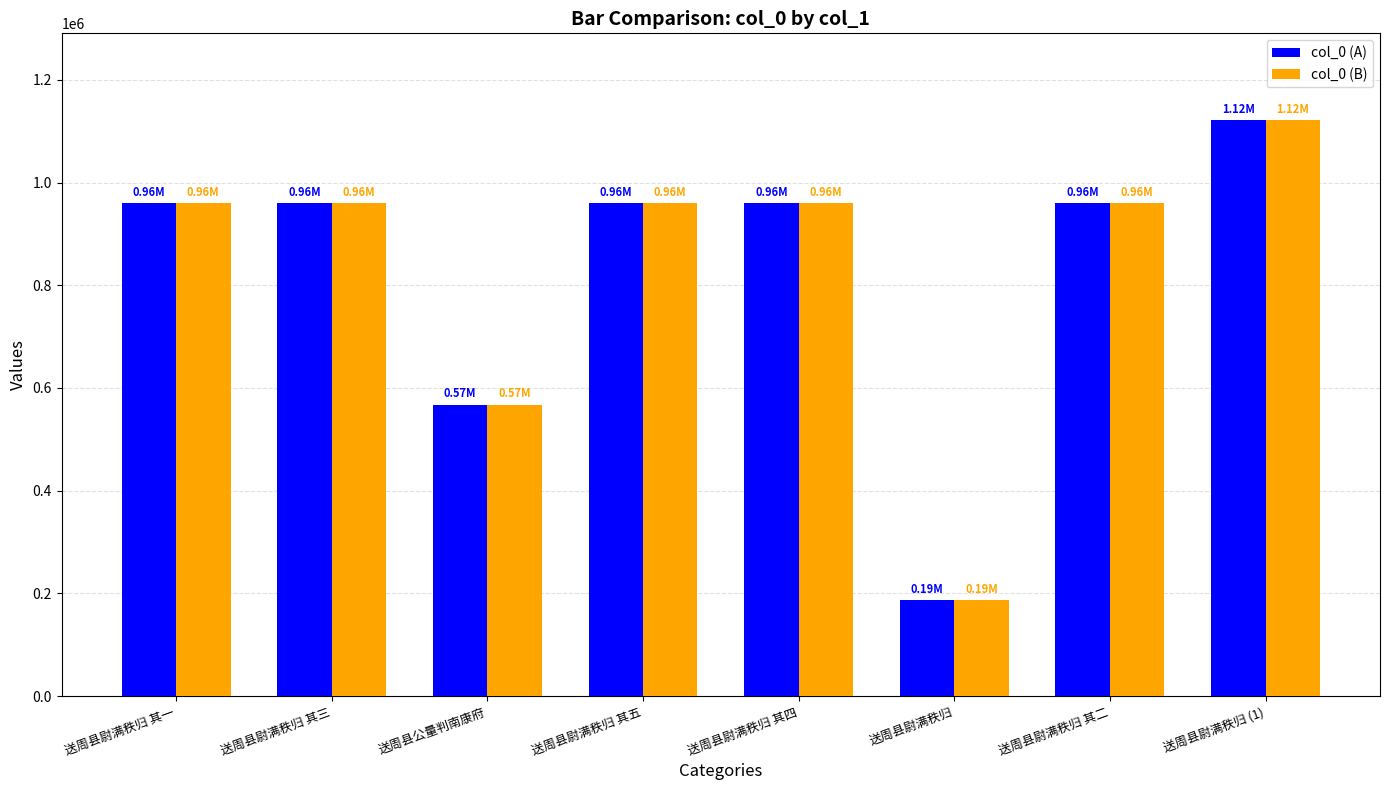

At which label is col_0 (B) closest to 654778?

送周县公量判南康府